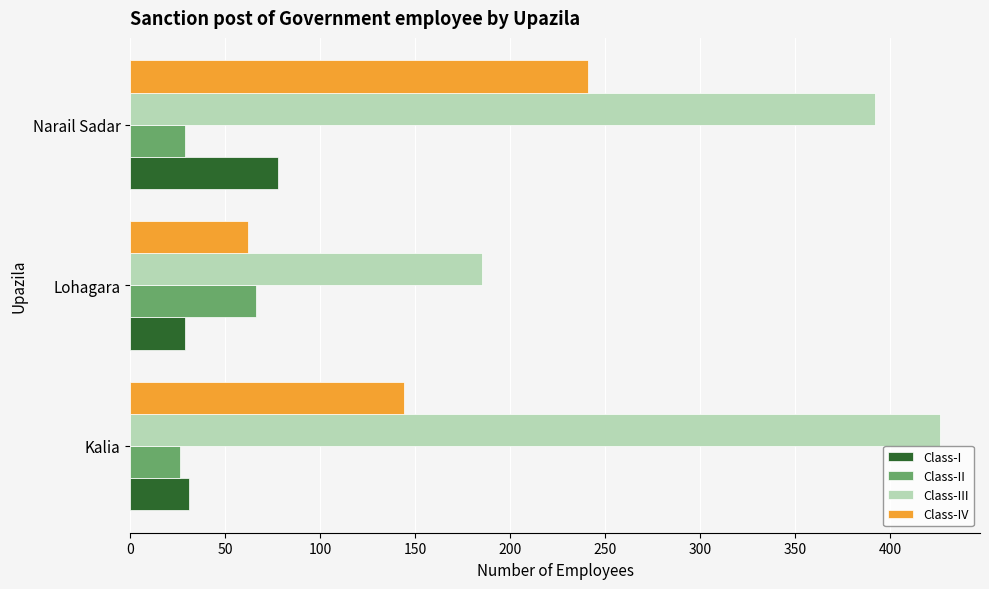

Where is Class-I nearest to the value 53?

Kalia